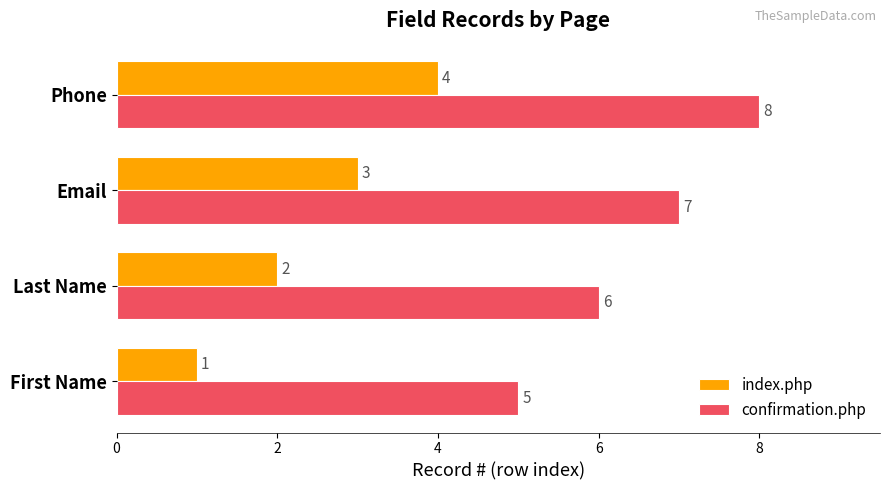

Rank the series by their average value, from highest to lowest.

confirmation.php, index.php